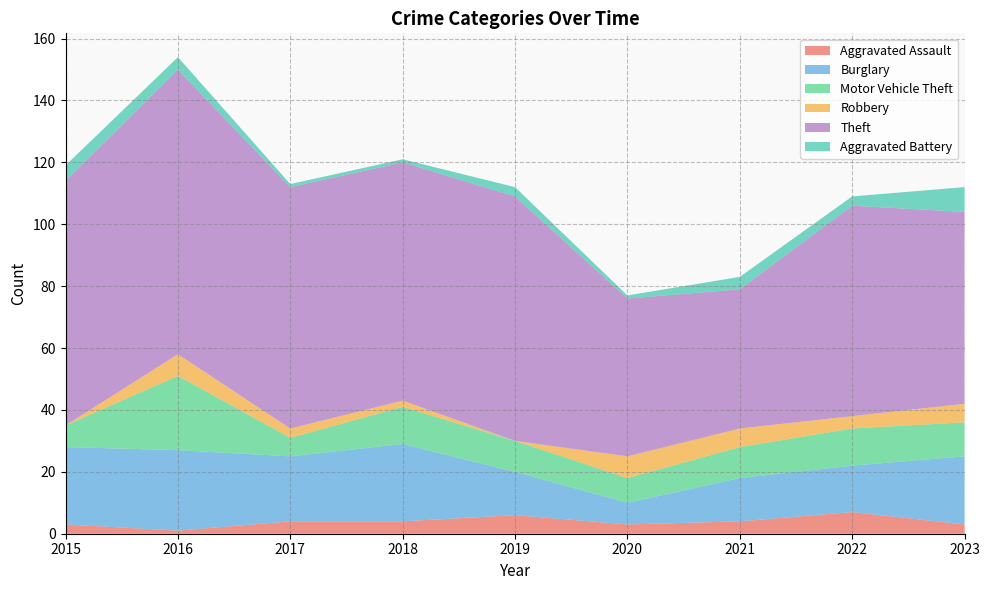

Reading left to right, extract all data points from this chart.

Aggravated Assault: 3	1	4	4	6	3	4	7	3
Burglary: 25	26	21	25	14	7	14	15	22
Motor Vehicle Theft: 7	24	6	12	10	8	10	12	11
Robbery: 0	7	3	2	0	7	6	4	6
Theft: 79	92	78	77	79	51	45	68	62
Aggravated Battery: 5	4	1	1	3	1	4	3	8